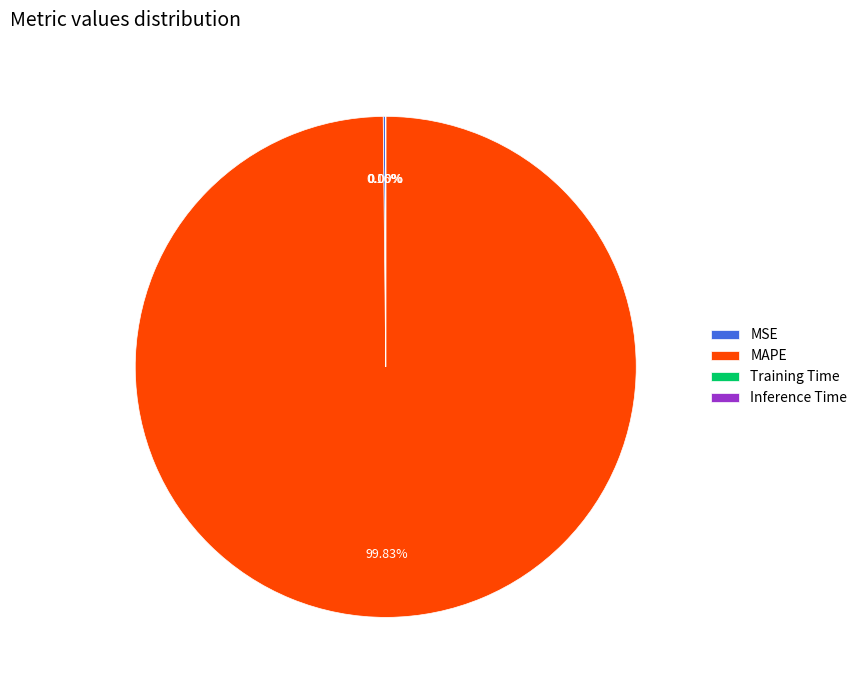

What is the largest slice in the pie chart?

MAPE